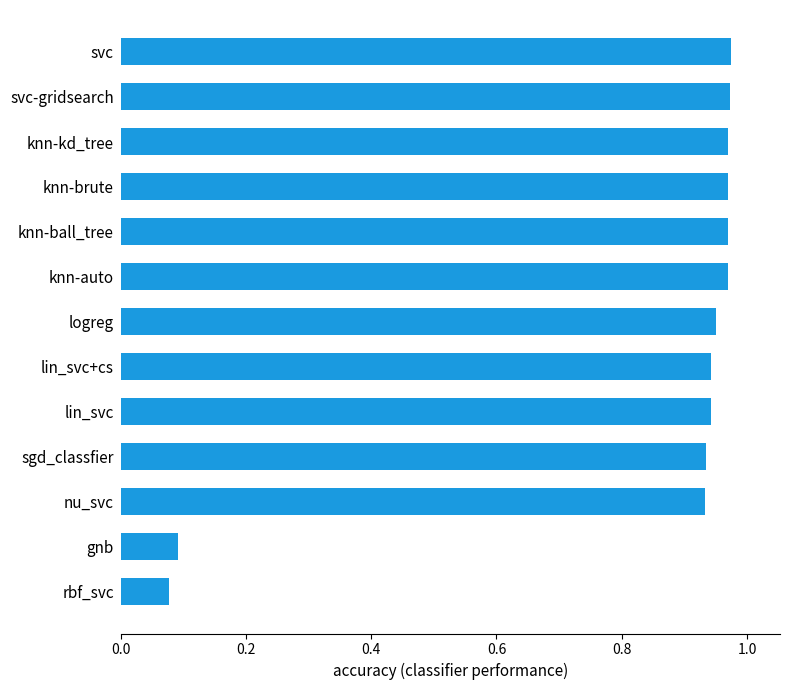

What is the sum of all values?

10.7